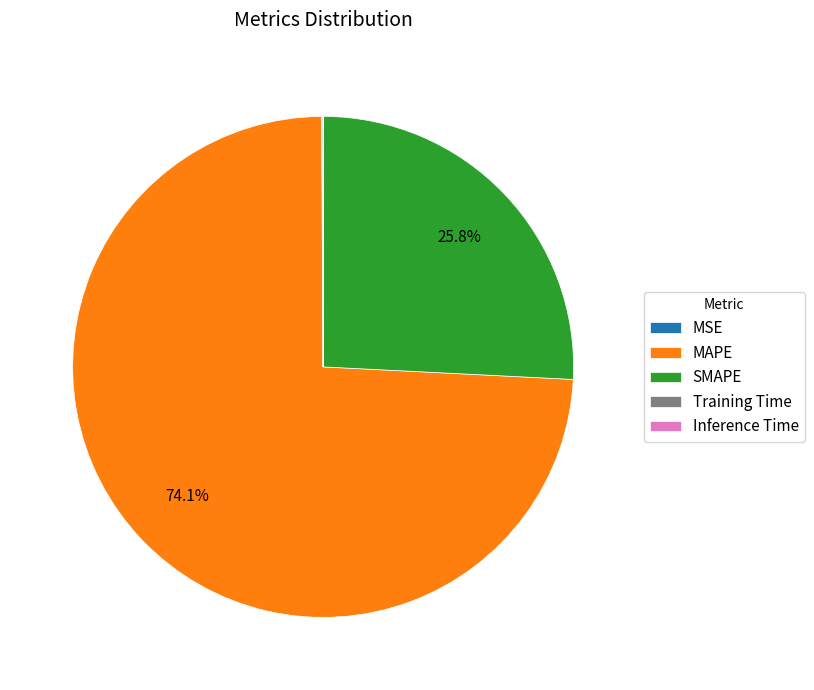

Which category accounts for the majority?

MAPE